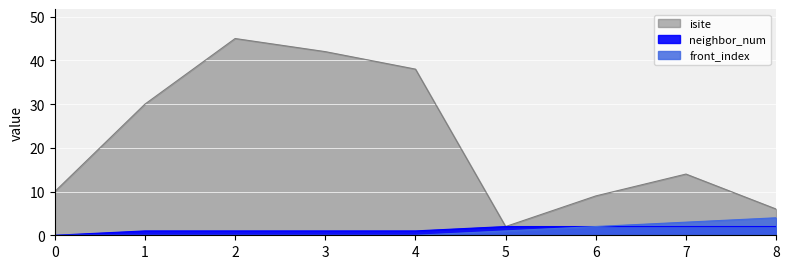

Is the value of isite at 6 greater than the value of front_index at 7?

Yes